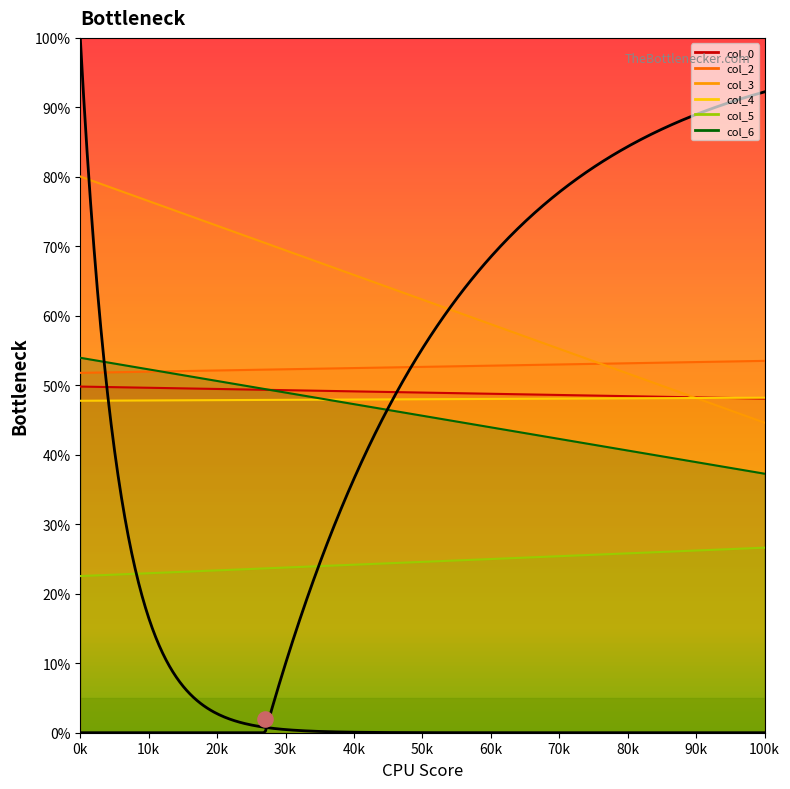

Is the value of col_0 at 1 greater than the value of col_5 at 1?

Yes